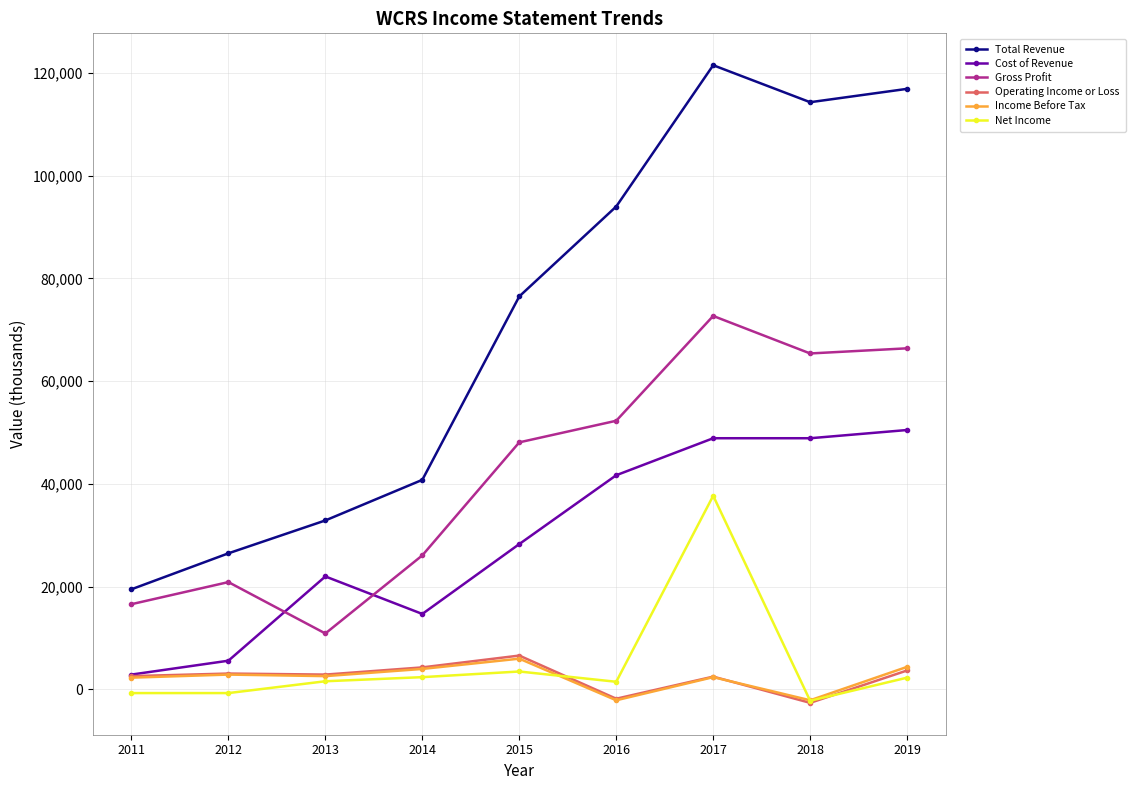

At which category is the sum across all series the highest?

2017